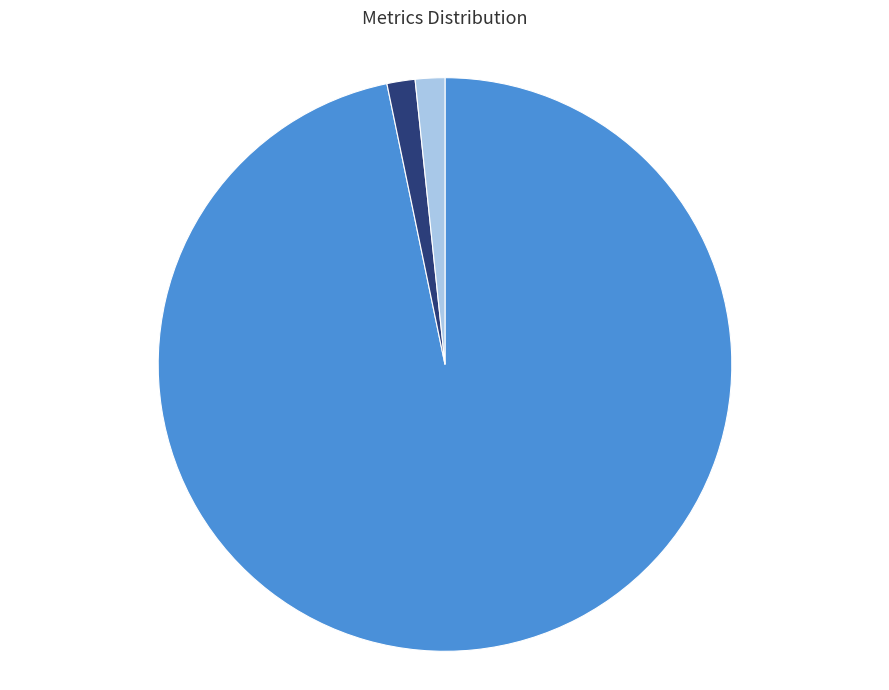

How many segments does this pie chart have?

3